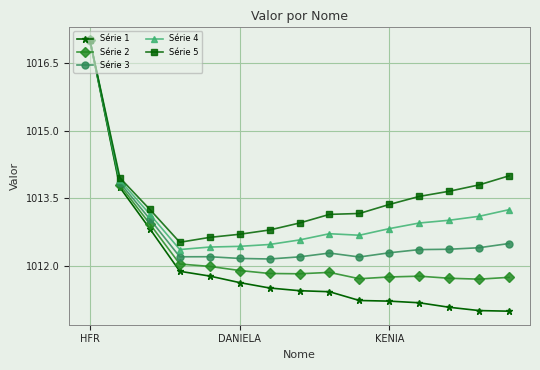

What is the value of the Série 5 point at the 9th from the left?

1013.1